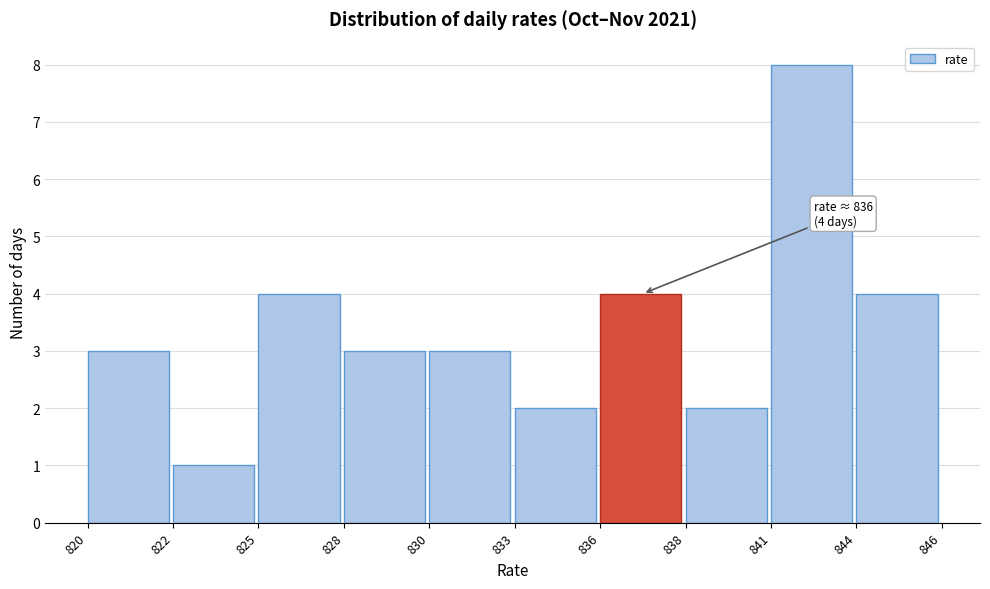

Reading left to right, transcribe all the data shown in this chart.

820=3	822=1	825=4	828=3	830=3	833=2	836=4	838=2	841=8	844=4